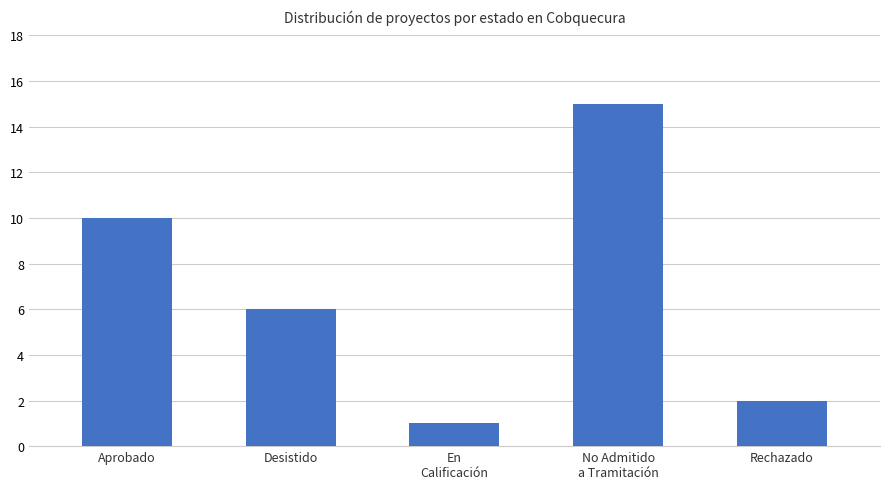

What is the sum of all values?

34